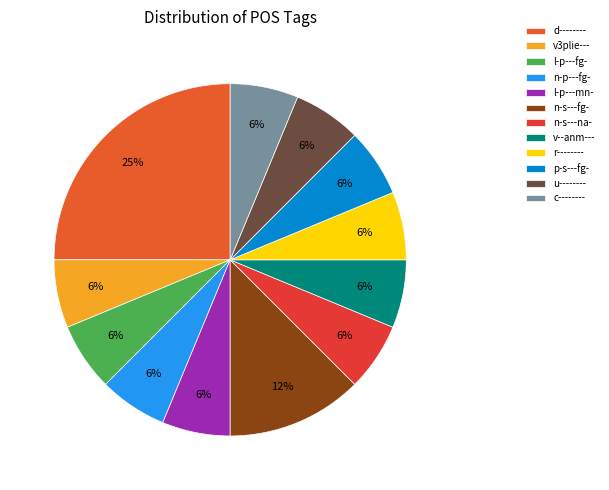

To the nearest percent, what portion does v--anm--- represent?

6%